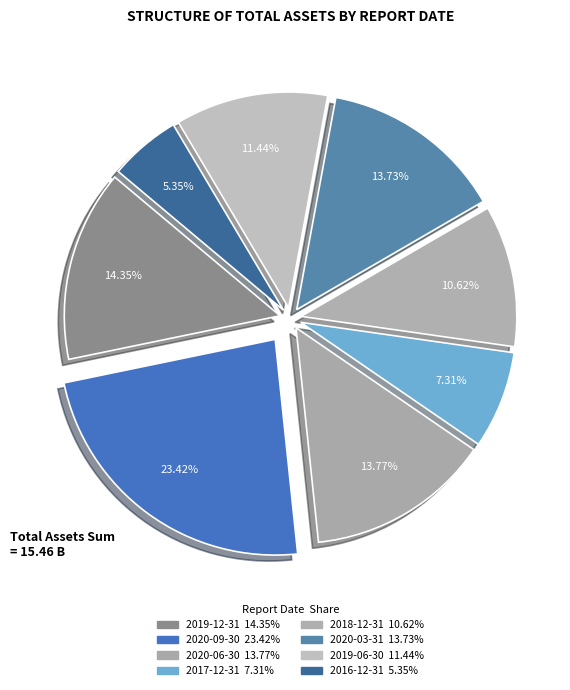

How many segments does this pie chart have?

8